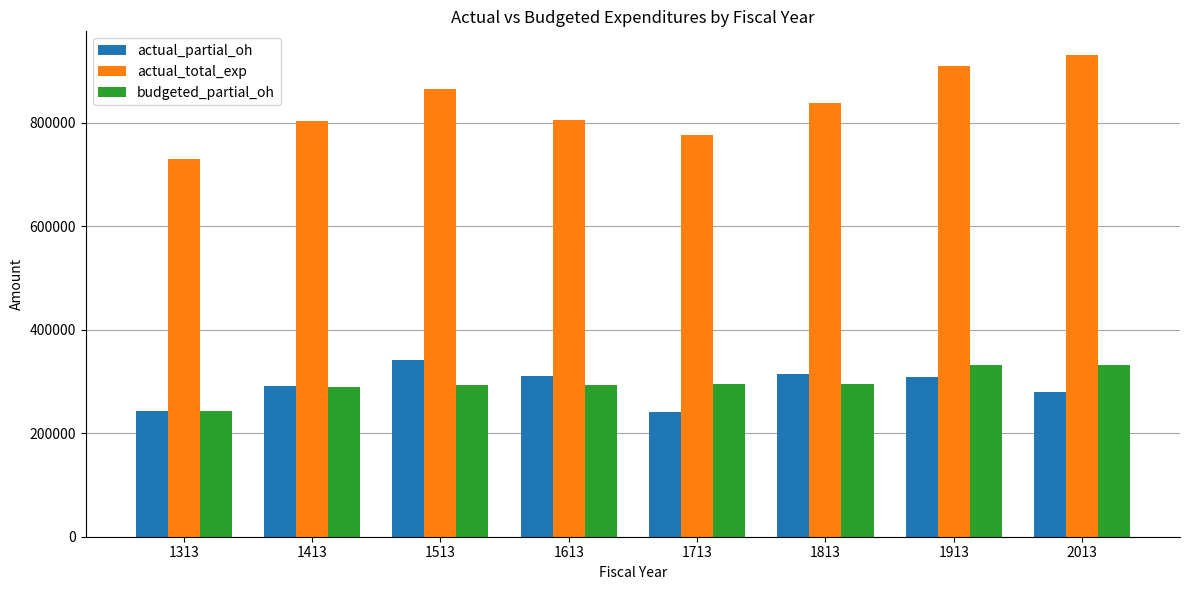

Which series has the widest spread of values?

actual_total_exp